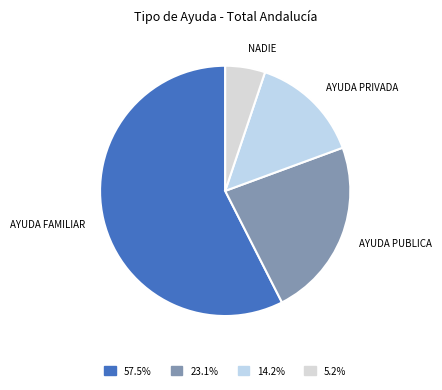

Which slice is the largest?

AYUDA FAMILIAR